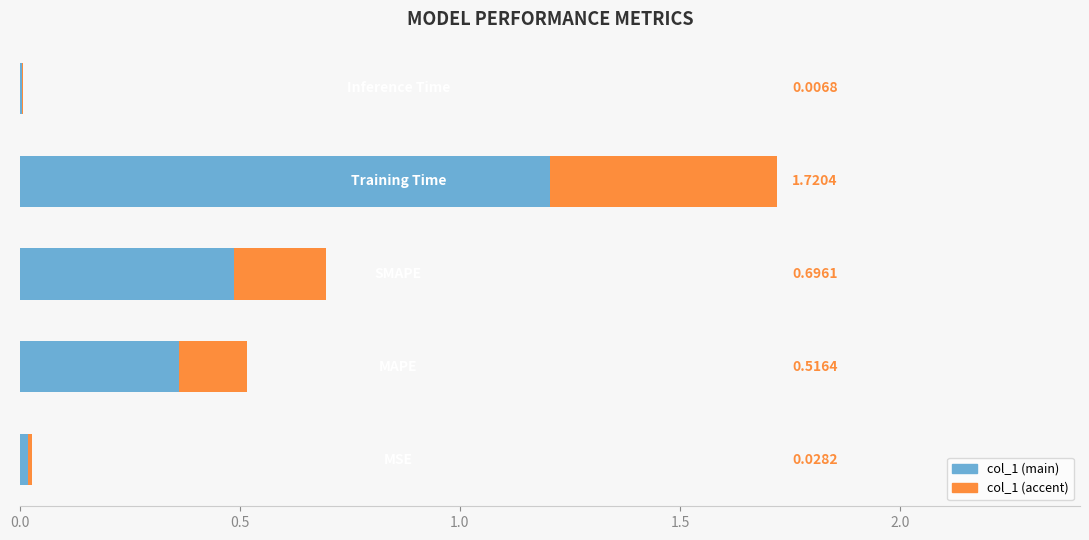

Reading left to right, extract all data points from this chart.

0.0	0.5	0.7	1.7	0.0